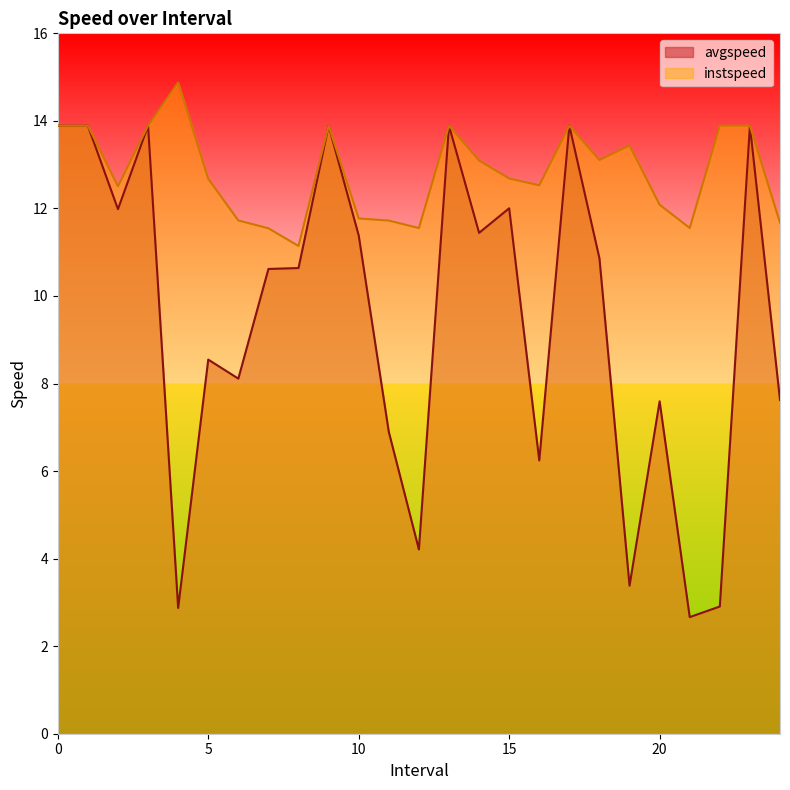

Reading left to right, transcribe all the data shown in this chart.

avgspeed: 0=13.9	1=13.9	2=12.0	3=13.9	4=2.9	5=8.5	6=8.1	7=10.6	8=10.6	9=13.9	10=11.4	11=6.9	12=4.2	13=13.9	14=11.4	15=12.0	16=6.2	17=13.9	18=10.9	19=3.4	20=7.6	21=2.7	22=2.9	23=13.9	24=7.6
instspeed: 0=13.9	1=13.9	2=12.5	3=13.9	4=14.9	5=12.7	6=11.7	7=11.5	8=11.1	9=13.9	10=11.8	11=11.7	12=11.6	13=13.9	14=13.1	15=12.7	16=12.5	17=13.9	18=13.1	19=13.4	20=12.1	21=11.6	22=13.9	23=13.9	24=11.7